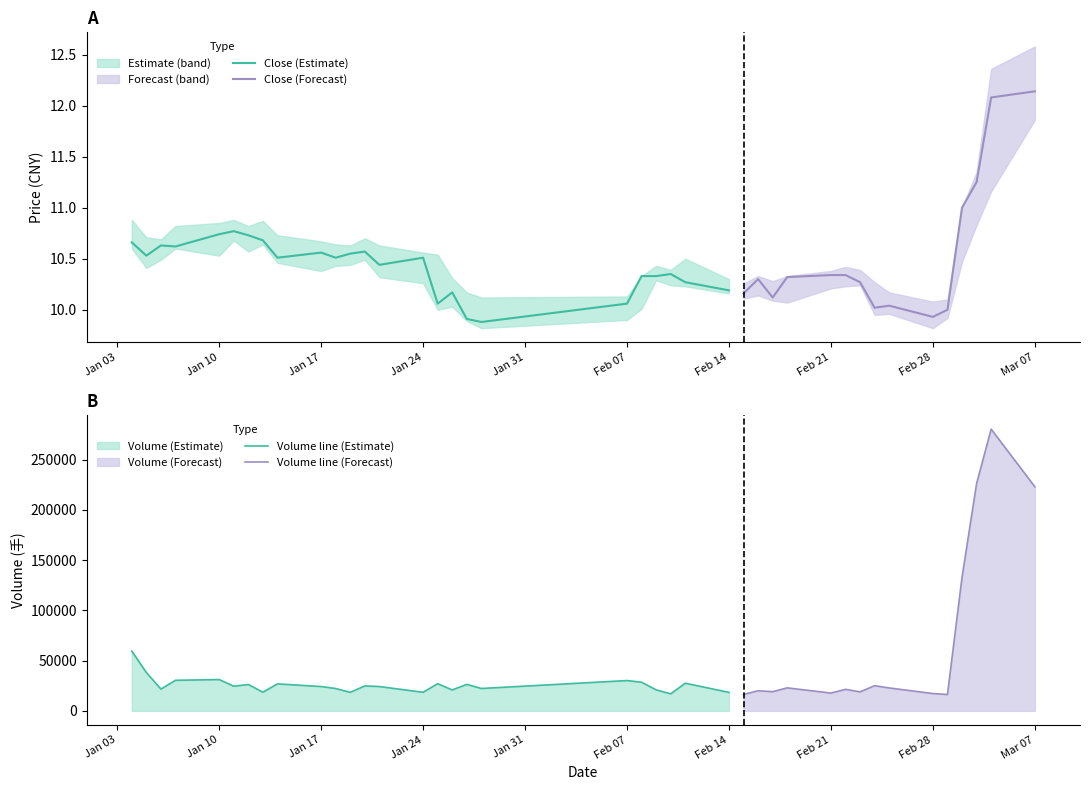

True or false: close and high cross at least once.

False